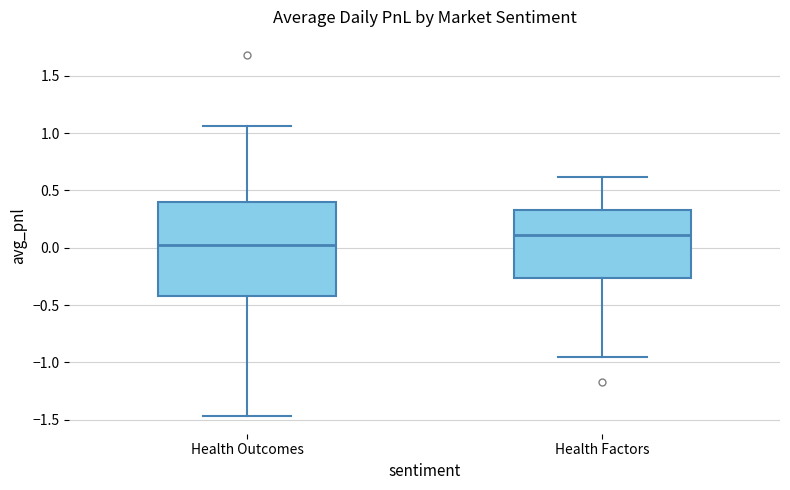

Reading left to right, read every box against the y-axis: the position of its median line, the range the box covers, and the ends of its whiskers. The values are not printed on the chart, so give them approximately, as read against the axis.

Health Outcomes: median 0.00, box -0.40 to 0.40, whiskers -1.45 to 1.05
Health Factors: median 0.10, box -0.25 to 0.35, whiskers -0.95 to 0.60